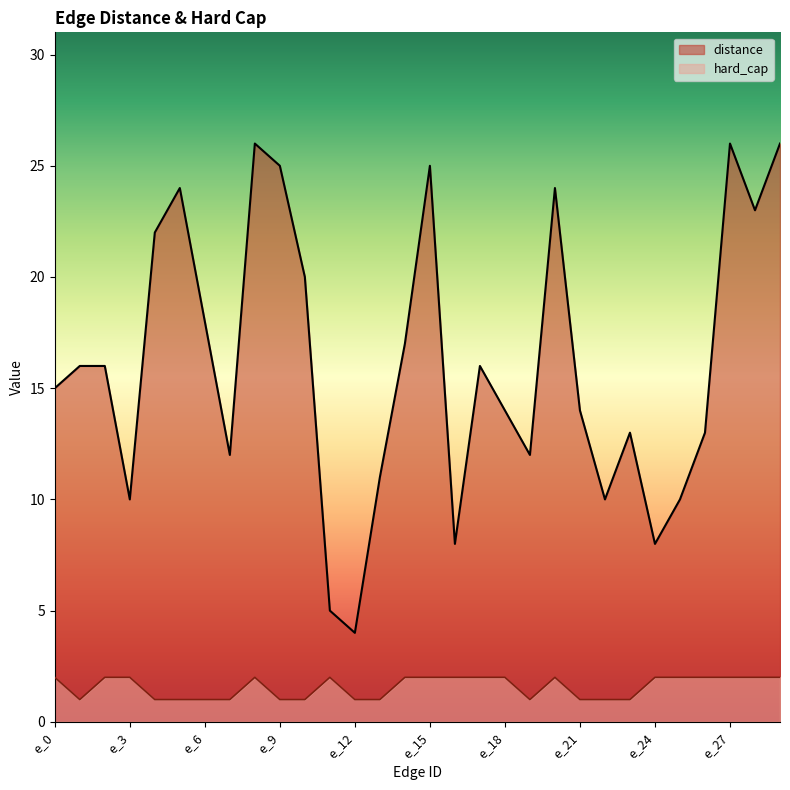

At which category does hard_cap reach its first local peak?

e_8